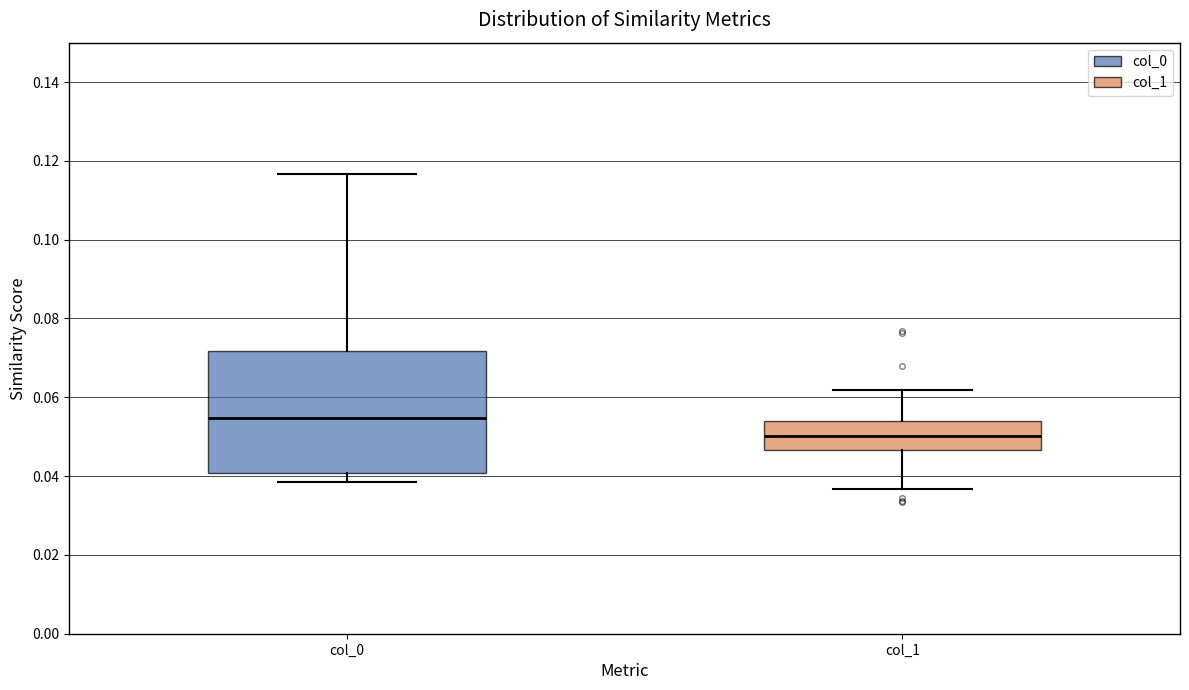

Where does the upper whisker of the box for col_0 end on the y-axis? The values are not printed on the chart, so give them approximately, as read against the axis.

0.116